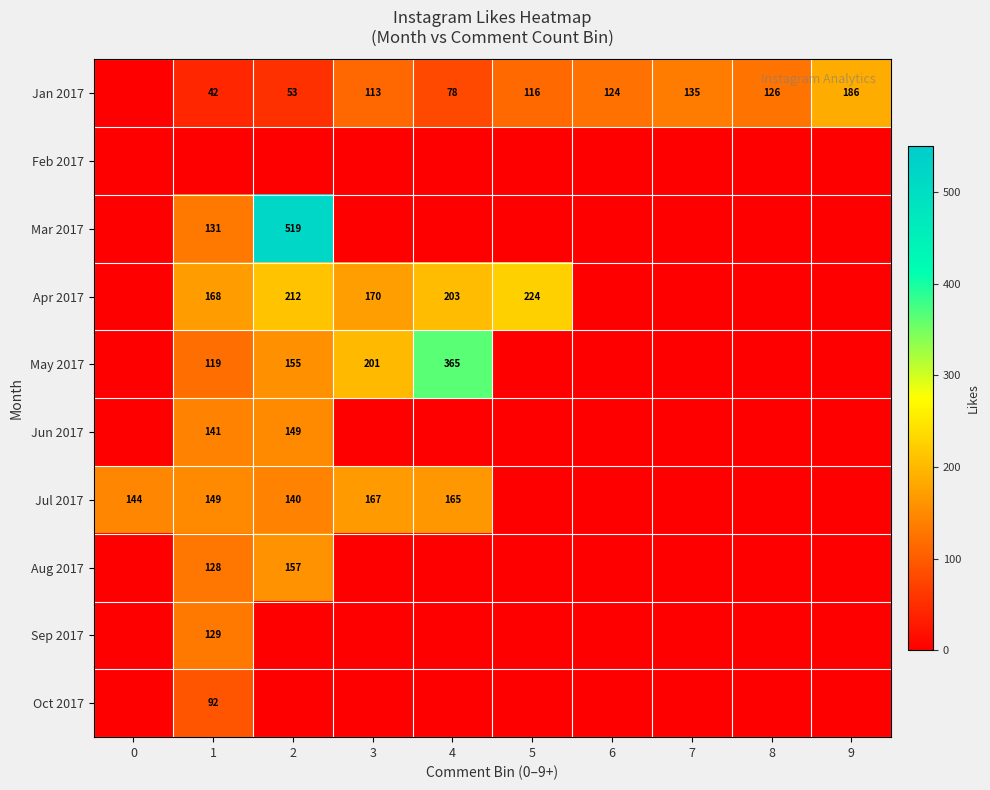

True or false: Mar 2017 has a value of 519 at 2.

True